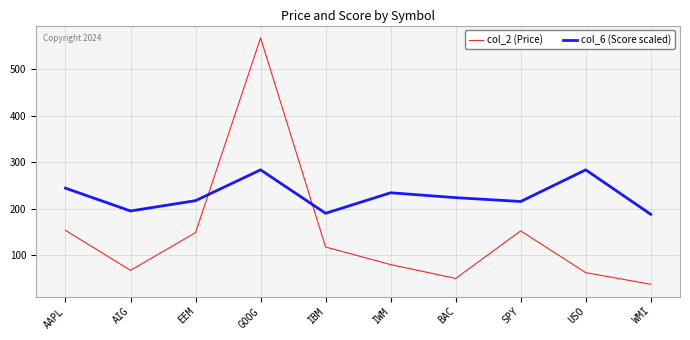

At how many categories does at least one series exceed 150?

10